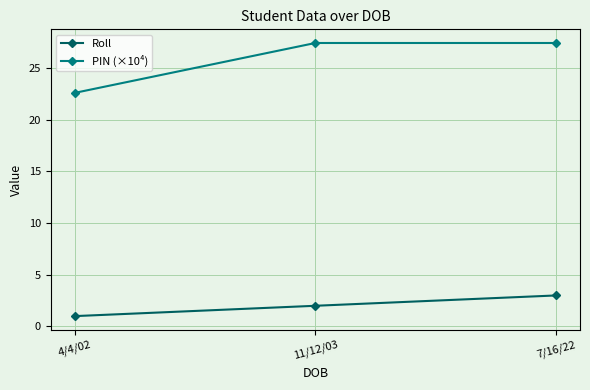

What is the greatest value displayed?

27.4